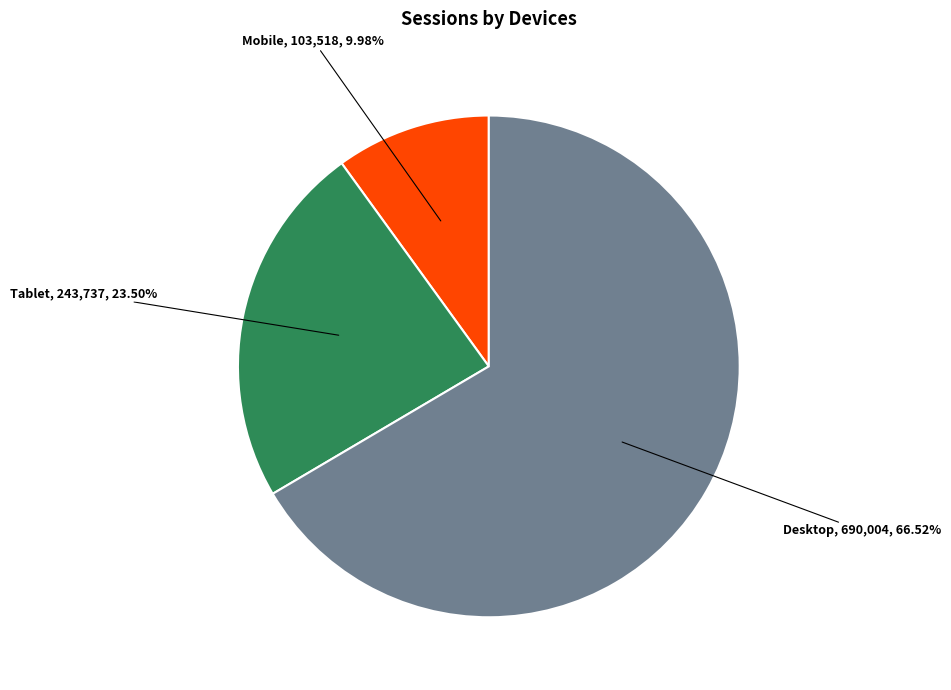

Rank the categories by value from highest to lowest.

Desktop, Tablet, Mobile